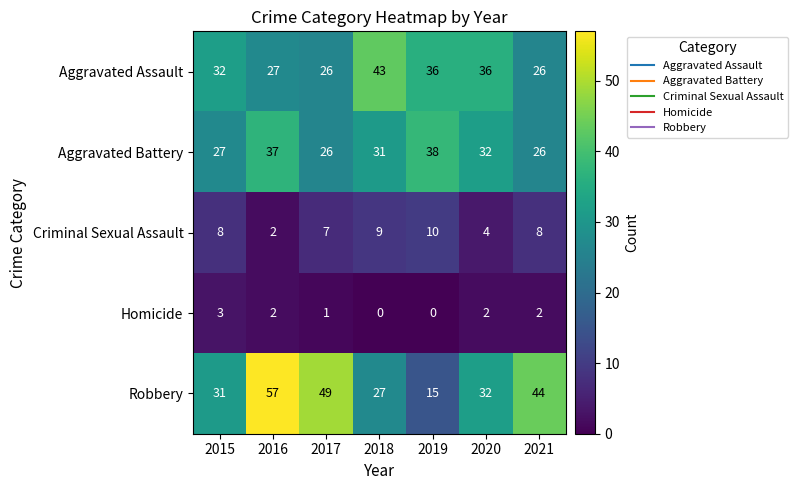

Is it true that Homicide equals 2 at 2021?

True